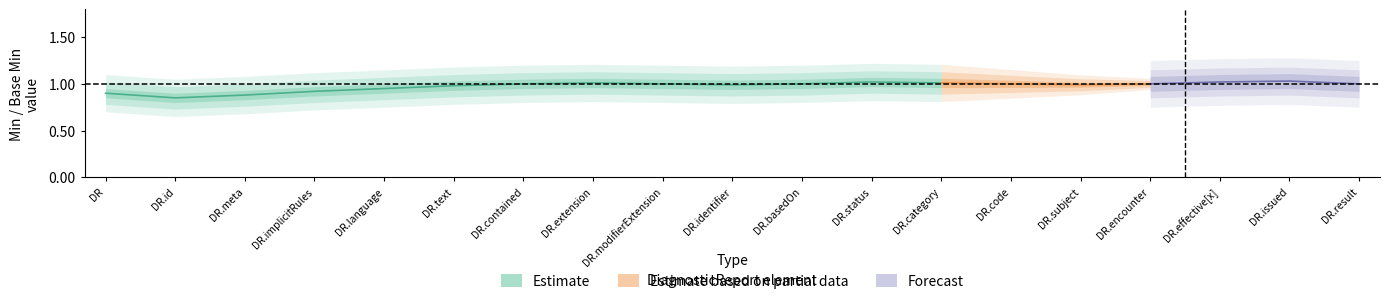

What is the greatest value displayed?

1